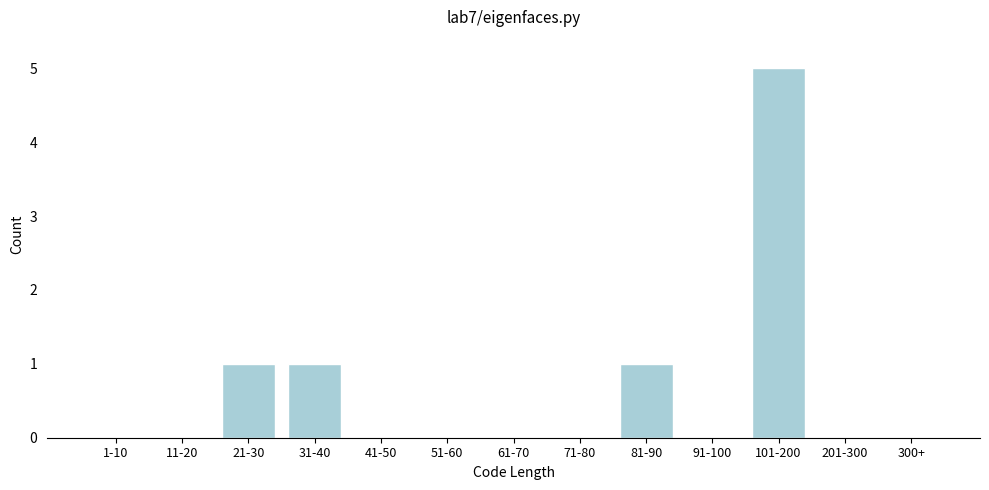

Reading left to right, what are all the values shown in this chart?

1-10=0	11-20=0	21-30=1	31-40=1	41-50=0	51-60=0	61-70=0	71-80=0	81-90=1	91-100=0	101-200=5	201-300=0	300+=0